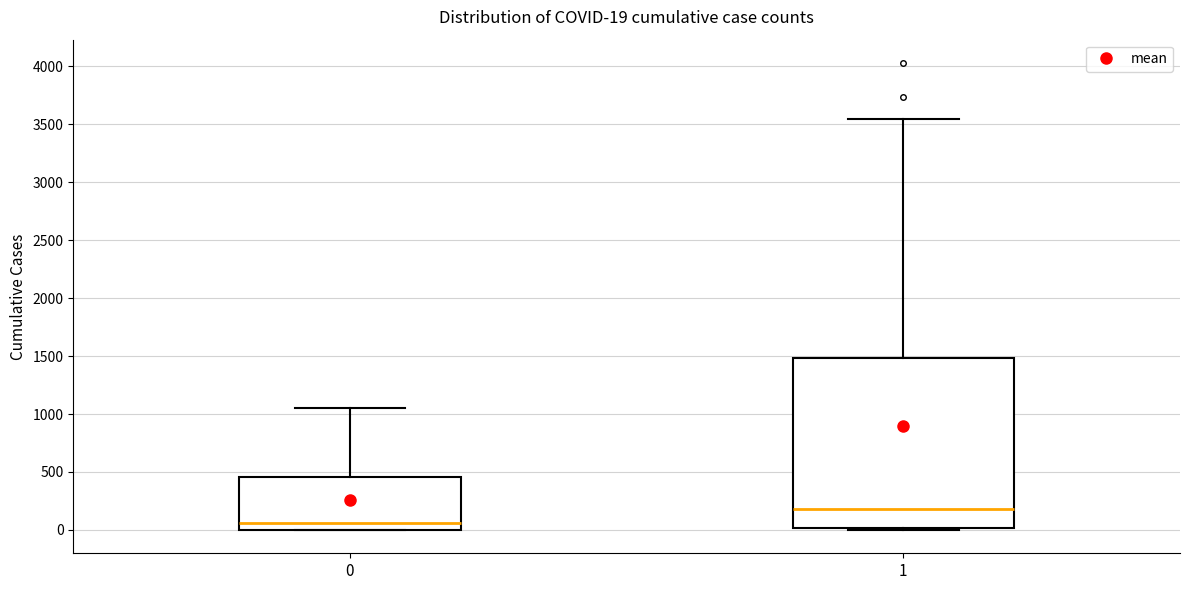

Which box is the tallest, from its lower edge to its upper edge?

1